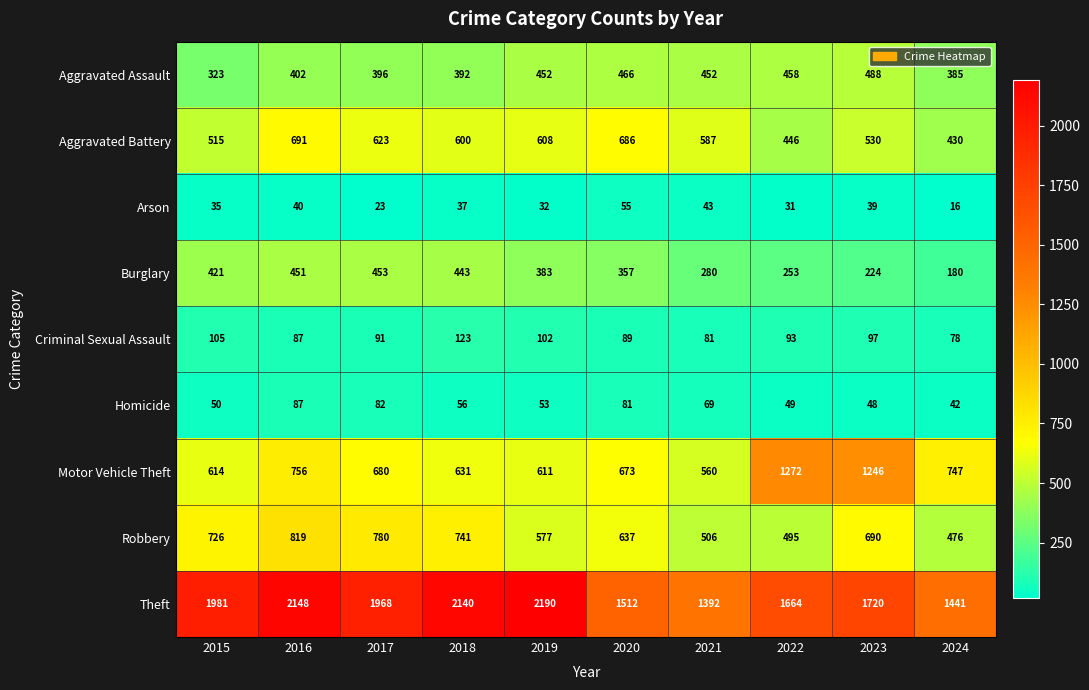

At which category does the chart reach its peak across all series?

2019